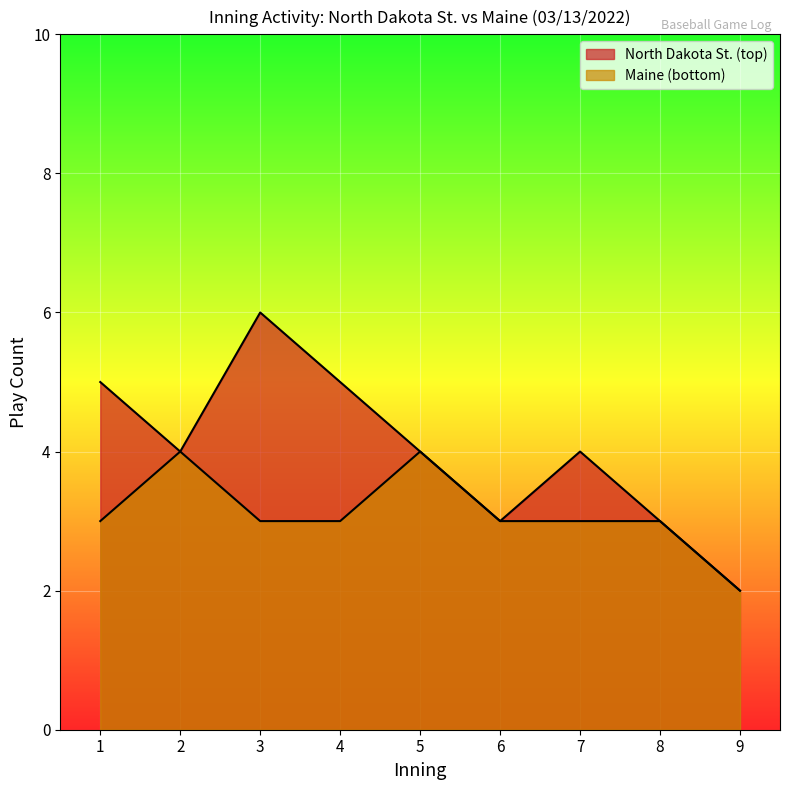

True or false: bot_innings and top_innings cross at least once.

False